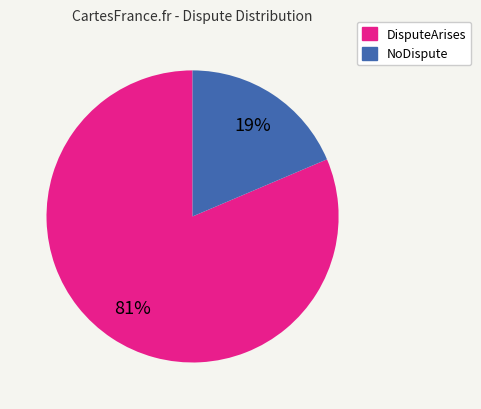

Does DisputeArises account for over 50% of the chart?

Yes